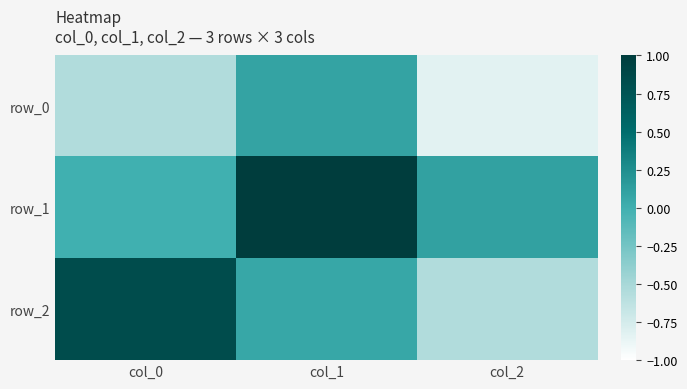

At which label does row_2 reach its peak?

col_0